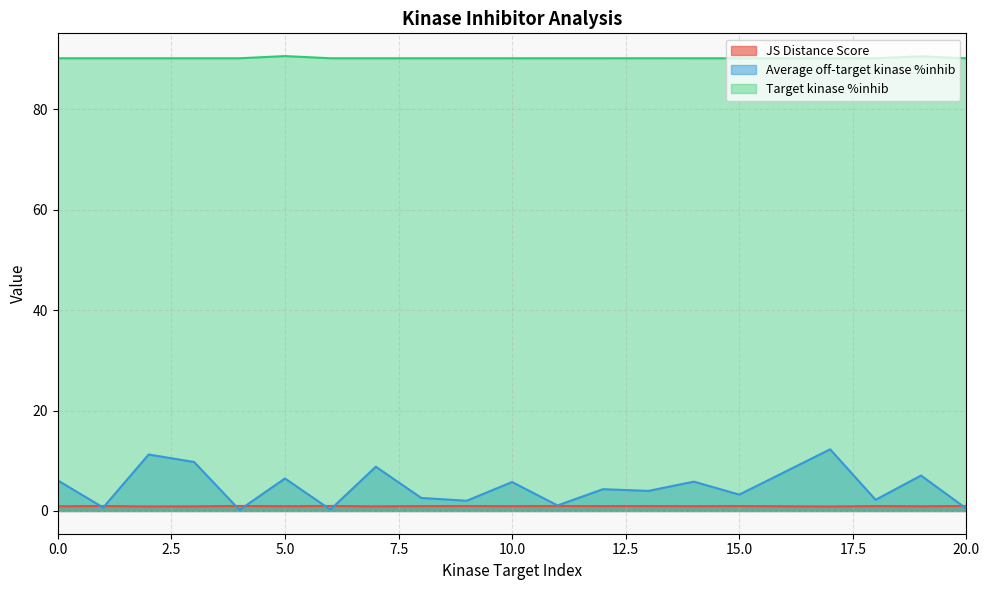

True or false: Average off-target kinase %inhib has more than 1 points higher than both neighbors.

True